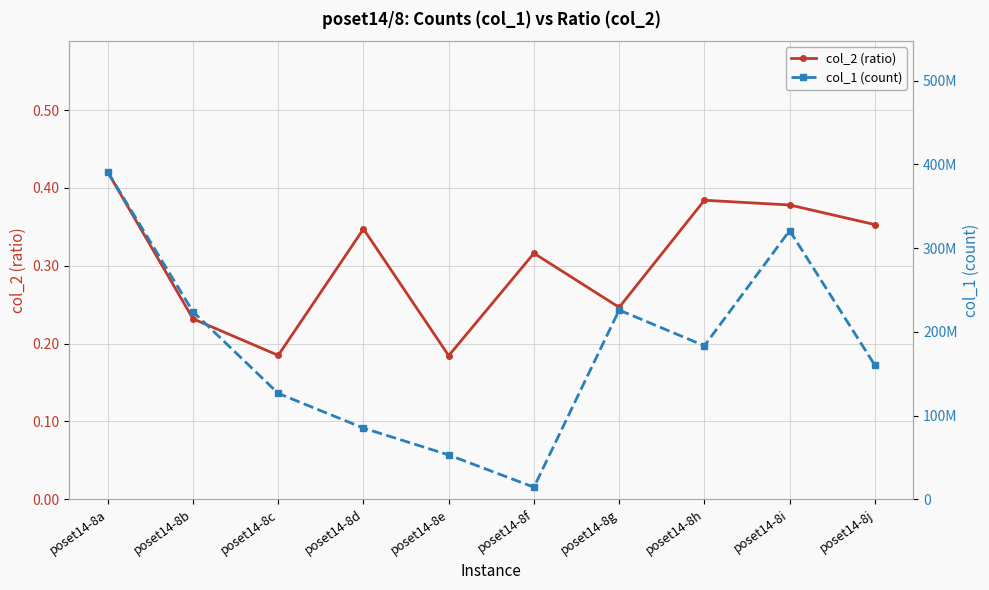

Reading left to right, transcribe all the data shown in this chart.

col_2 (ratio): poset14-8a=0.4	poset14-8b=0.2	poset14-8c=0.2	poset14-8d=0.3	poset14-8e=0.2	poset14-8f=0.3	poset14-8g=0.2	poset14-8h=0.4	poset14-8i=0.4	poset14-8j=0.4
col_1 (count): poset14-8a=390810420.0	poset14-8b=224071848.0	poset14-8c=126486360.0	poset14-8d=85044960.0	poset14-8e=52972920.0	poset14-8f=14414400.0	poset14-8g=226017792.0	poset14-8h=183338064.0	poset14-8i=320938800.0	poset14-8j=160095936.0